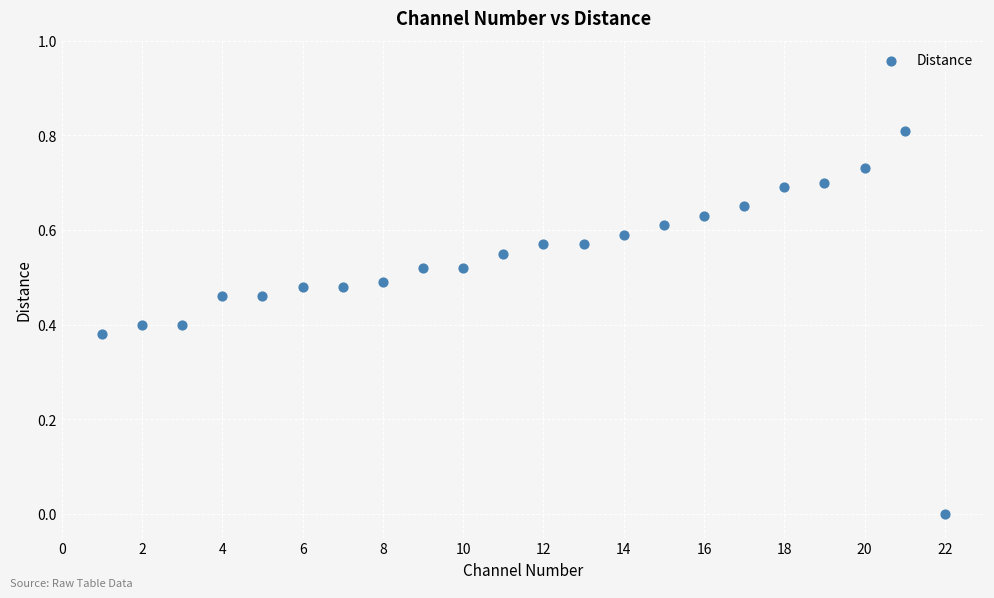

What is the range of Y values (max minus min)?

0.8